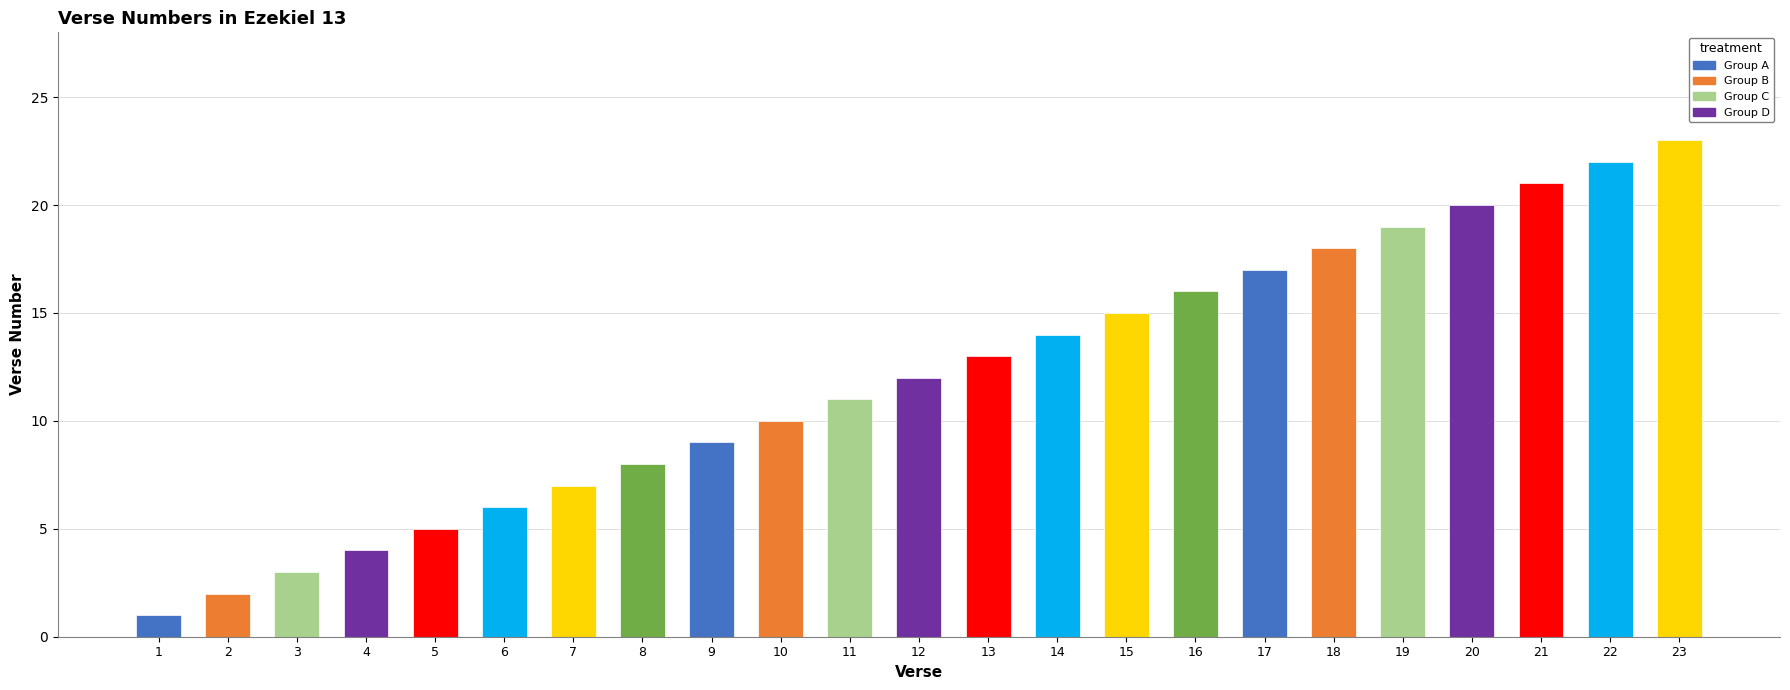

Rank the categories by value from lowest to highest.

1, 2, 3, 4, 5, 6, 7, 8, 9, 10, 11, 12, 13, 14, 15, 16, 17, 18, 19, 20, 21, 22, 23